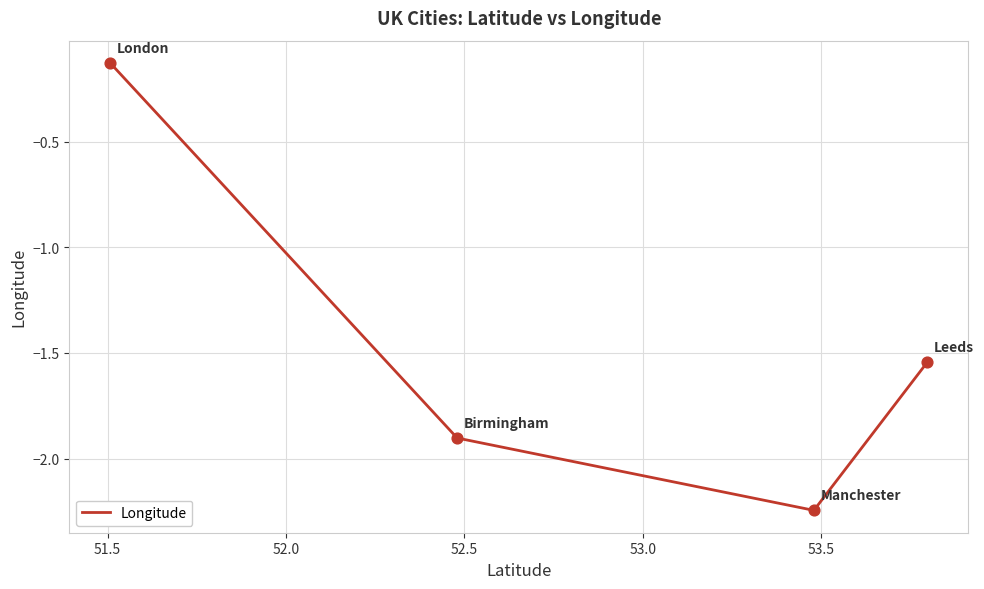

How many interior local valleys (lower than both neighbors) does the data have?

1